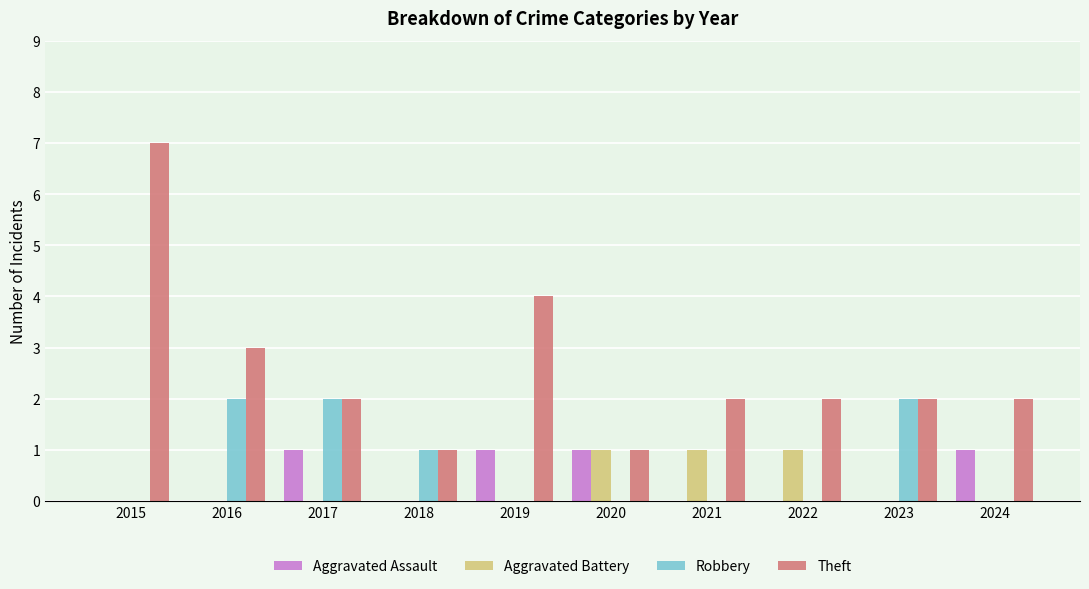

What is the greatest value displayed?

7